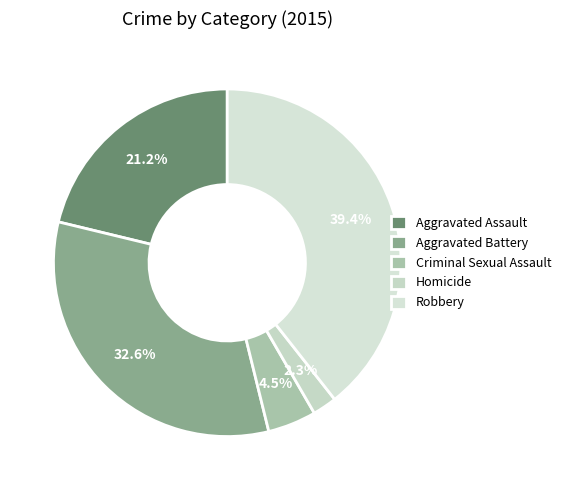

To the nearest percent, what portion does Criminal Sexual Assault represent?

5%